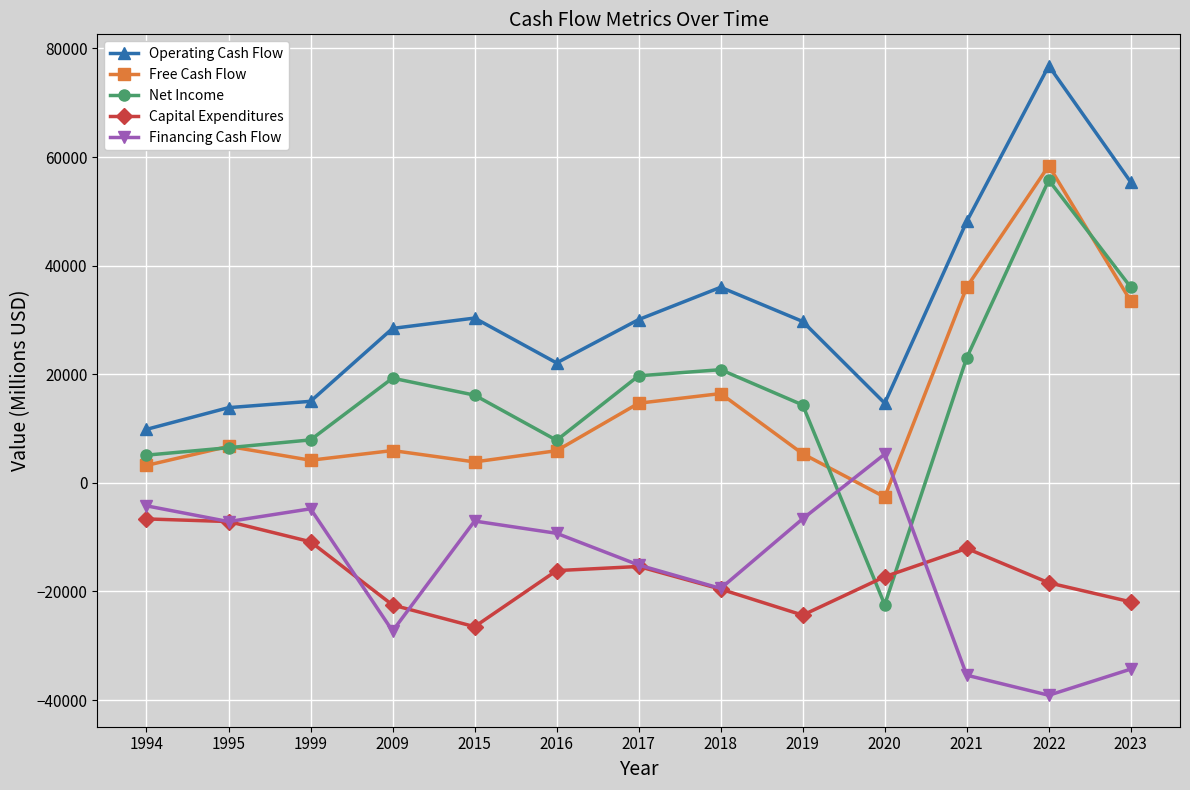

Which series has the largest range (max minus min)?

Net Income